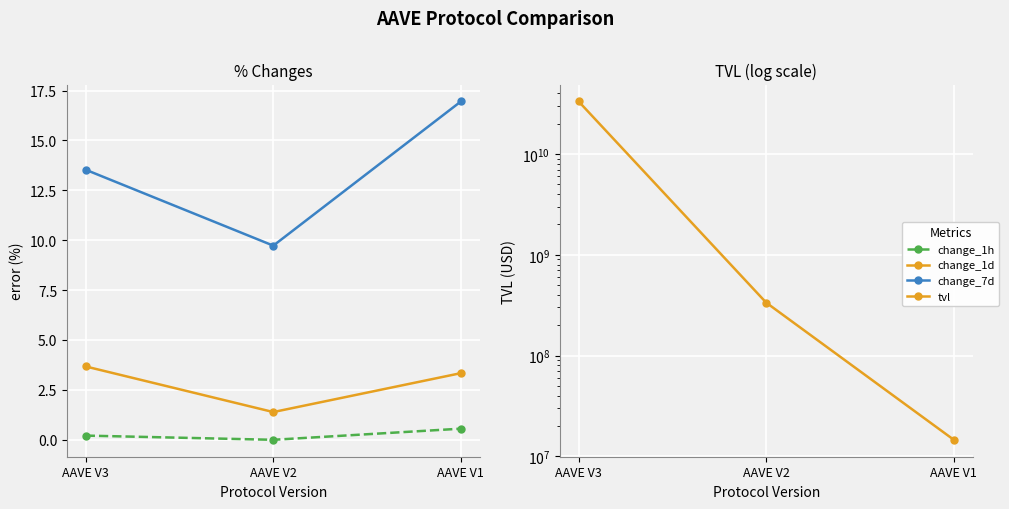

At which label does tvl reach its peak?

AAVE V3